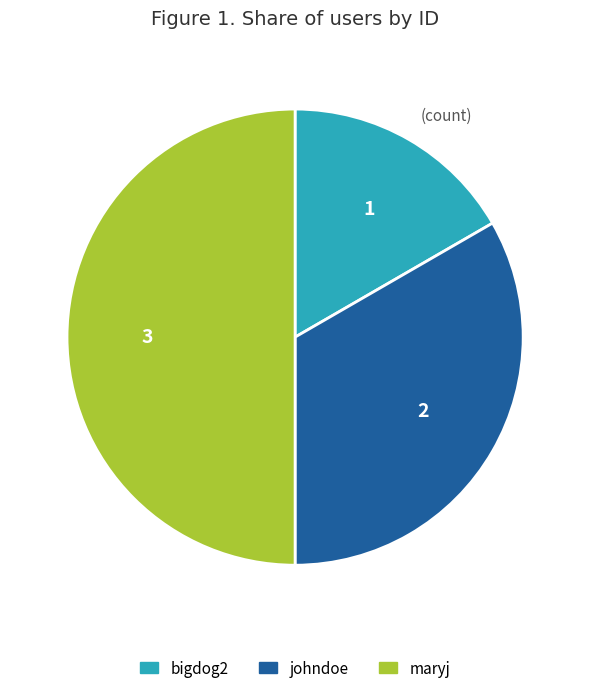

Between johndoe and maryj, which is larger?

maryj